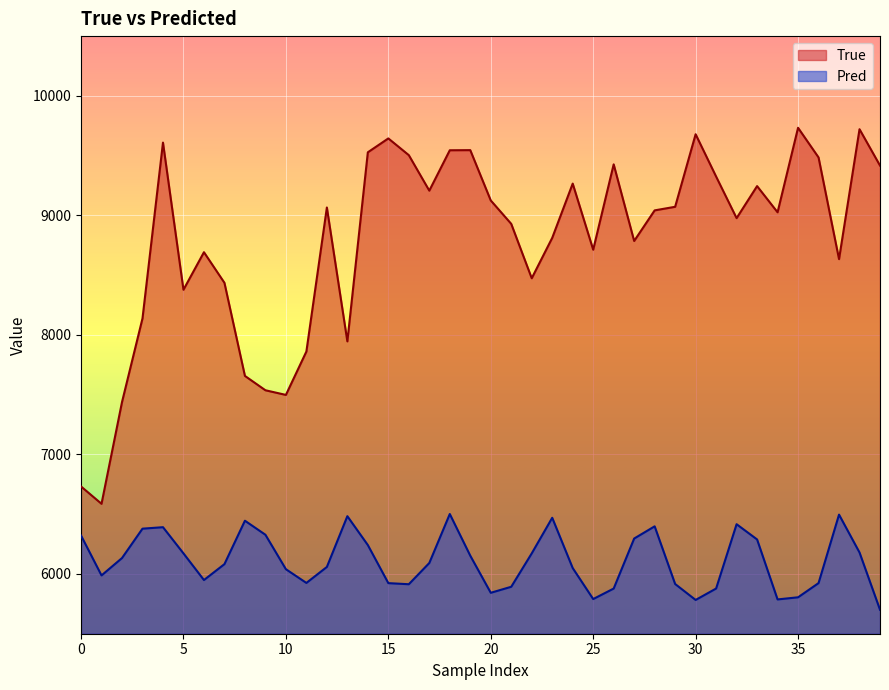

What is the difference between the highest and lowest values at 17?

3115.4